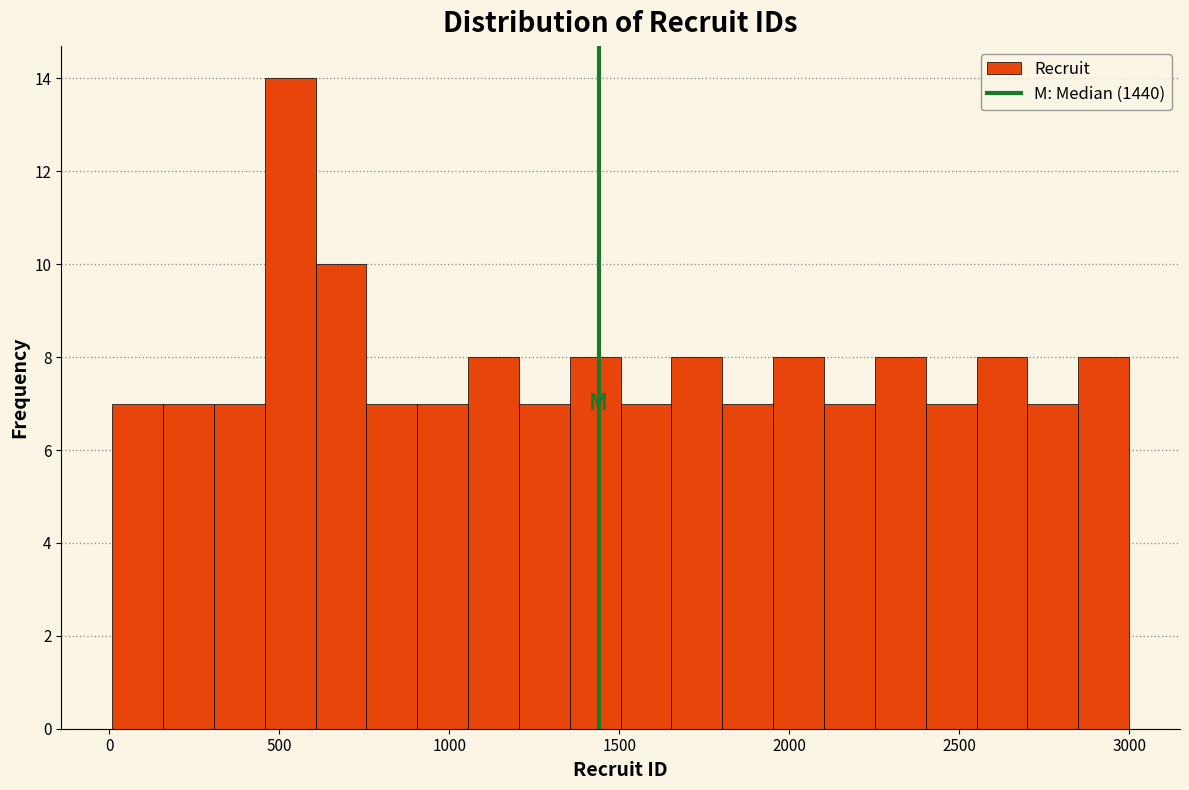

Around what value on the x-axis is the tallest bar? Give the approximate position of its centre, as read against the axis.

550